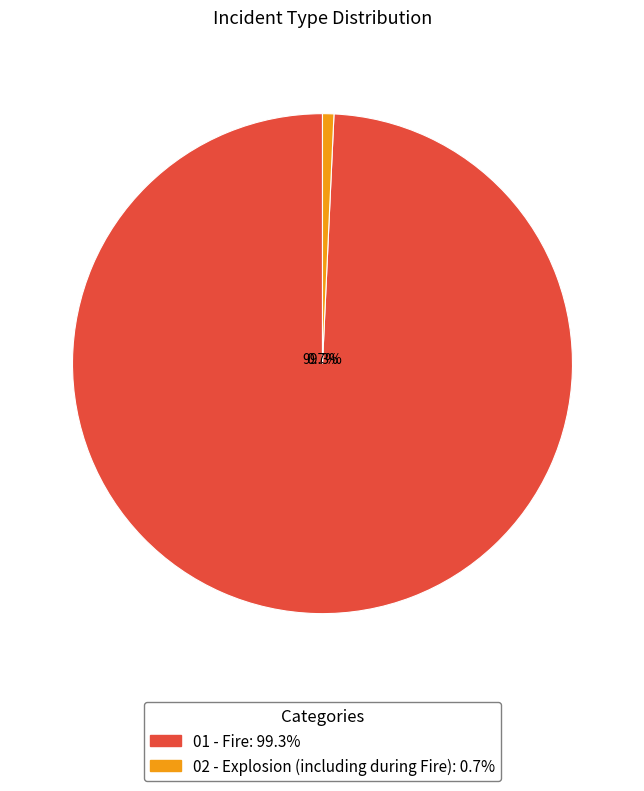

Combined, do 02 - Explosion (including during Fire) and 01 - Fire account for over 50%?

Yes